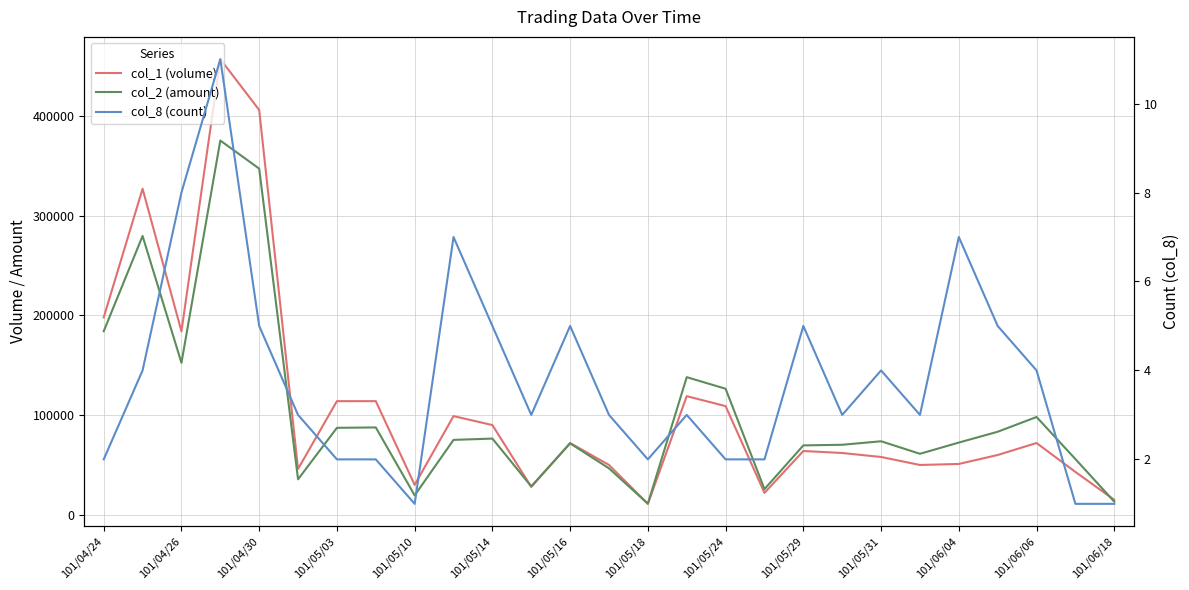

True or false: col_2 (amount) and col_1 (volume) cross at least once.

True